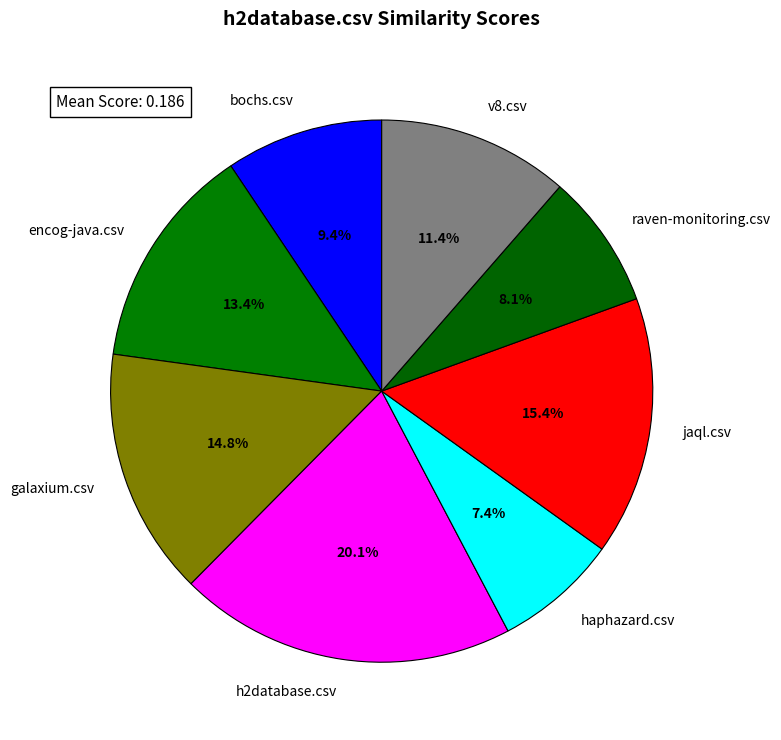

What is the total percentage of v8.csv and galaxium.csv?

26.2%